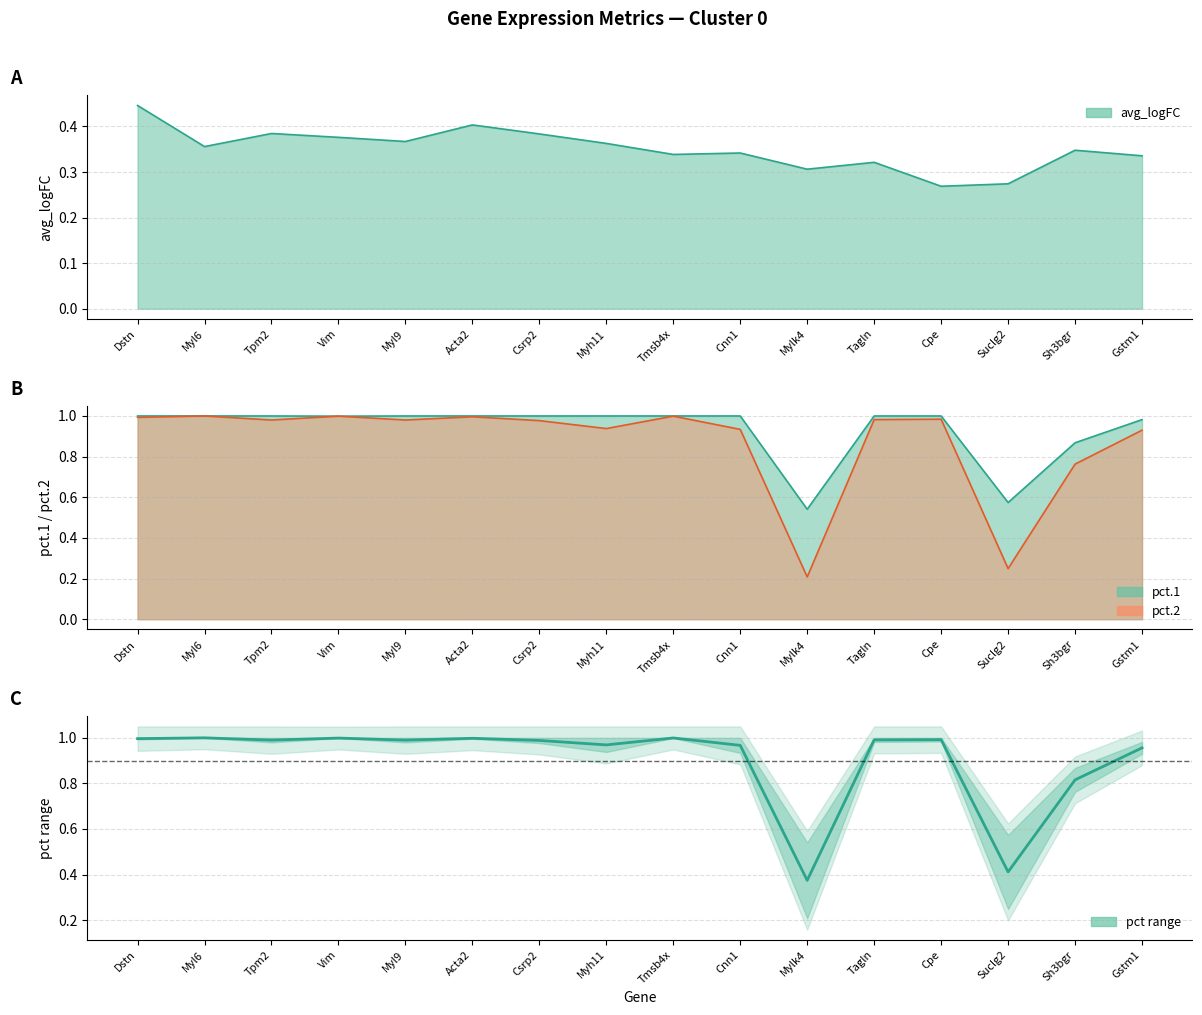

What position from the right is Vim?

13